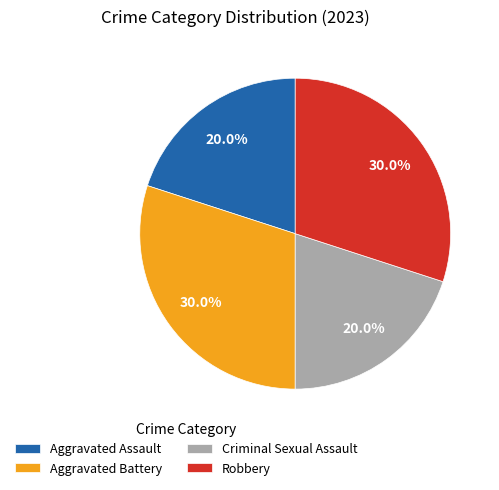

Which has a higher value, Criminal Sexual Assault or Aggravated Battery?

Aggravated Battery